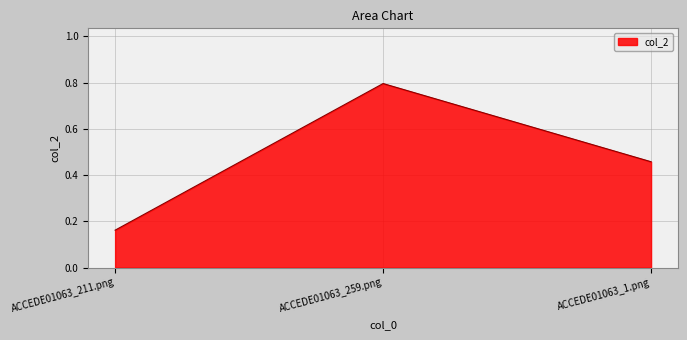

What is the difference between the values at ACCEDE01063_211.png and ACCEDE01063_1.png?

0.3